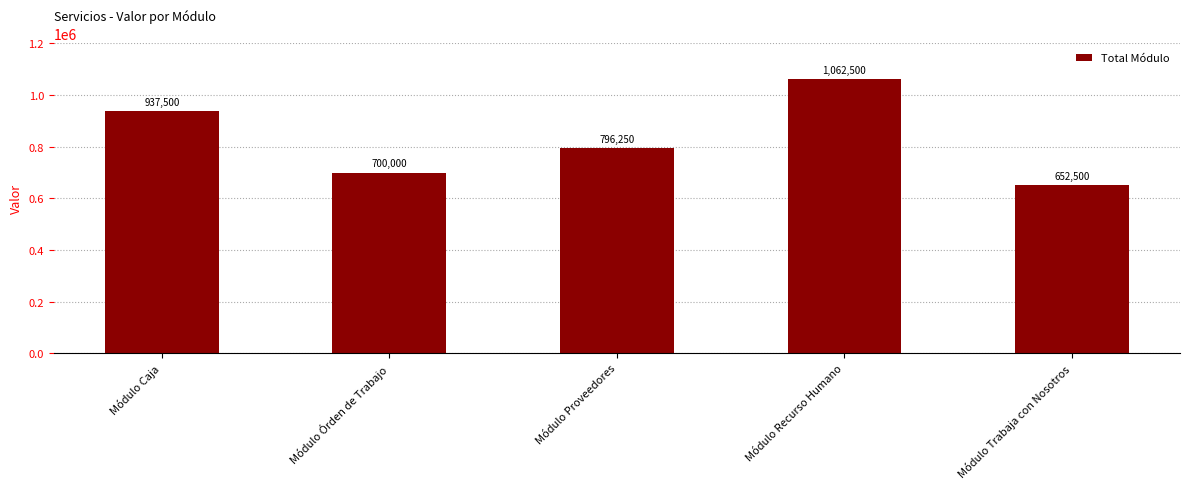

Does the chart contain any negative values?

No